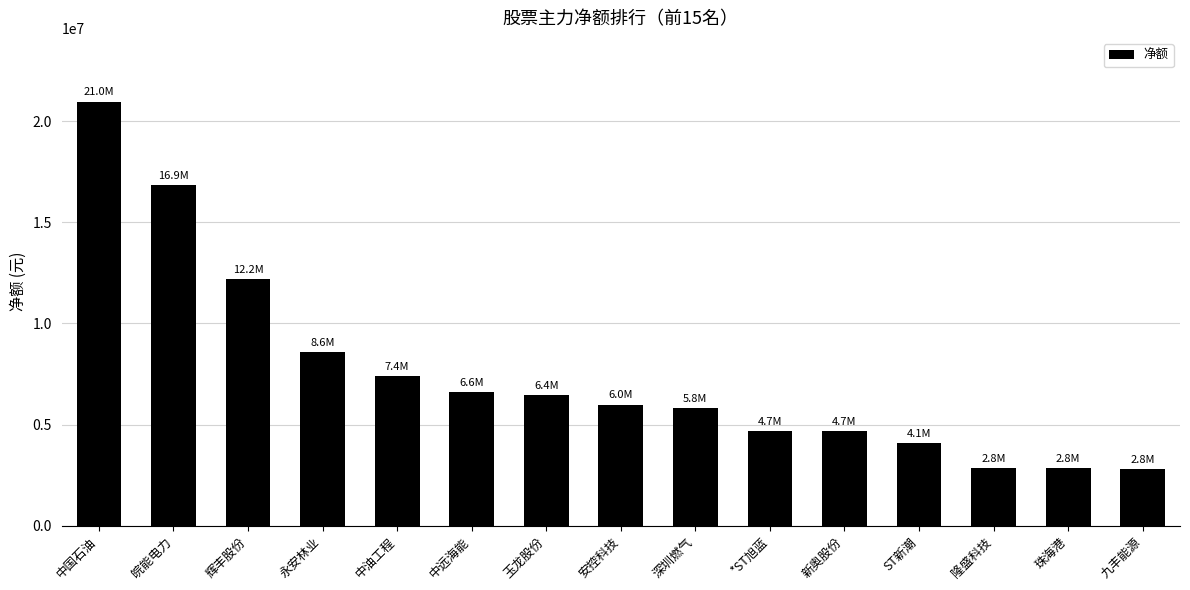

Read the value at 永安林业.

8583795